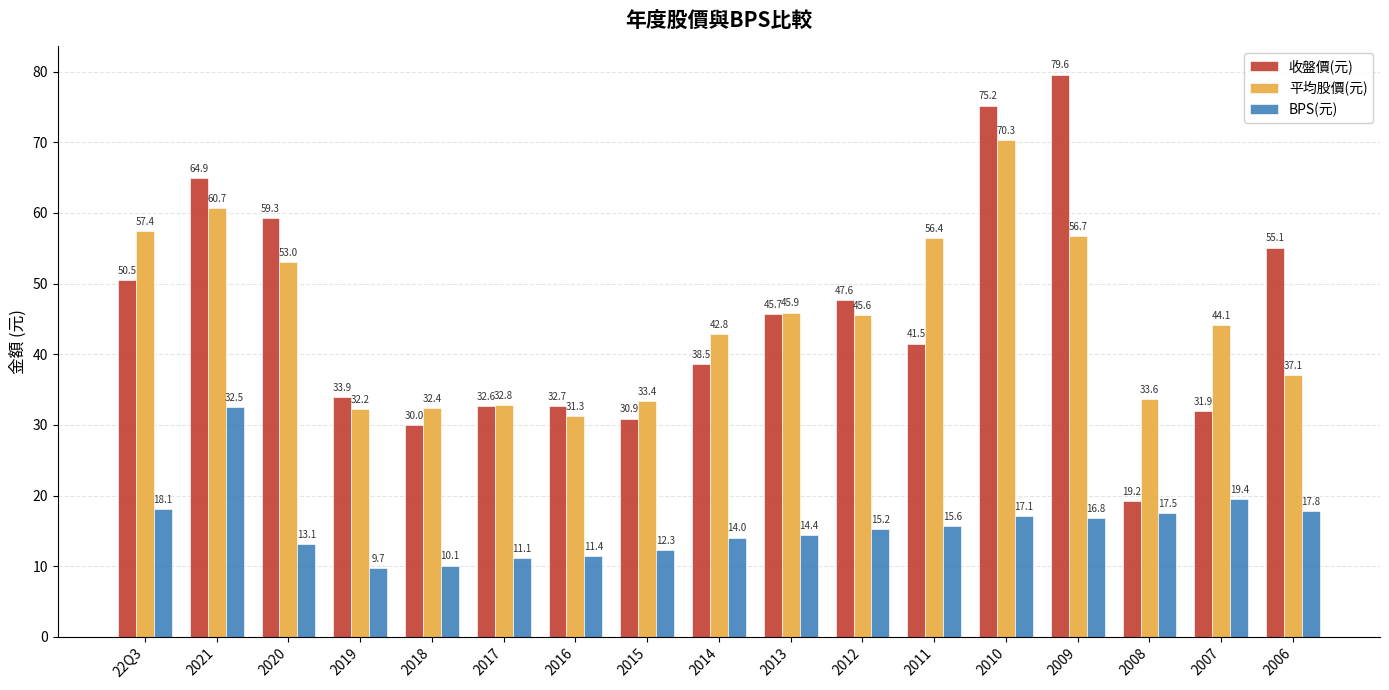

What are all the series names shown in the legend?

收盤價(元), 平均股價(元), BPS(元)